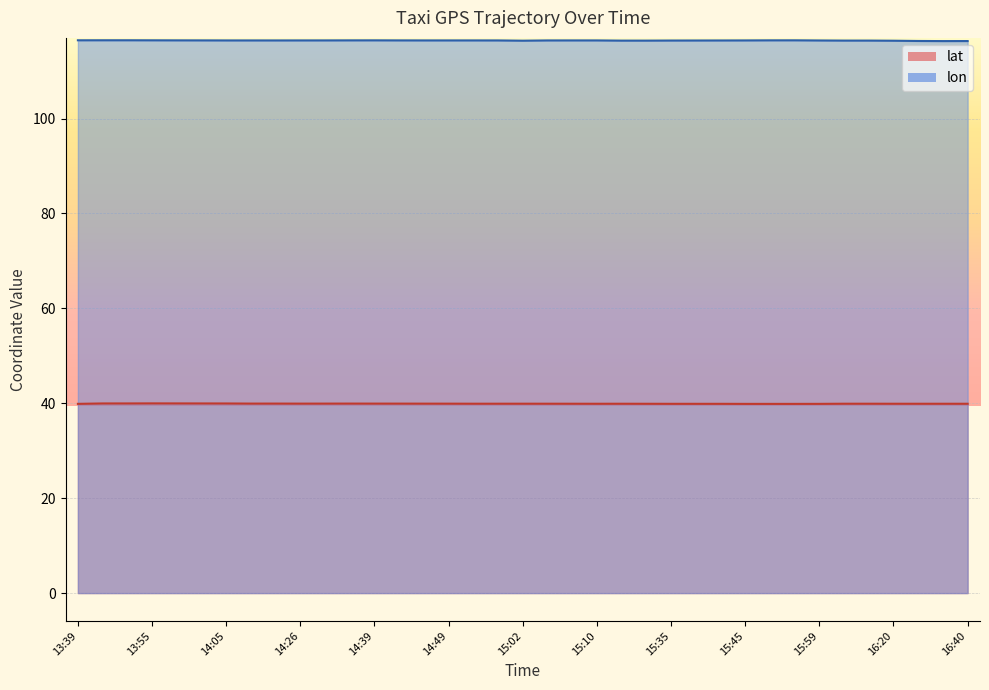

What is the label of the 5th point from the left?

13:59